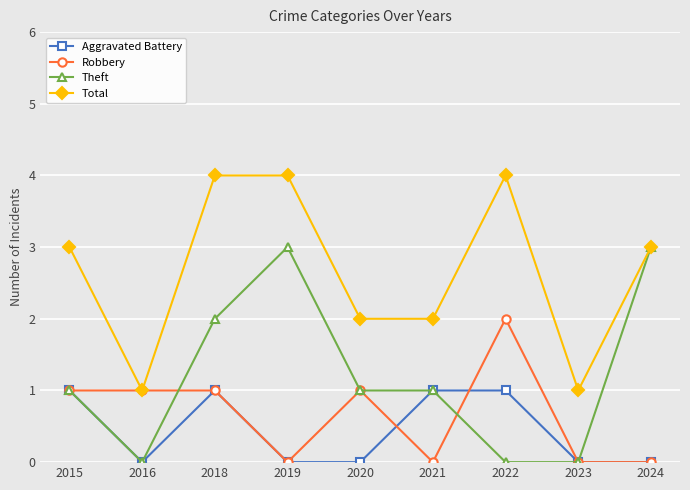

Which category has the highest value in the Robbery series?

2022